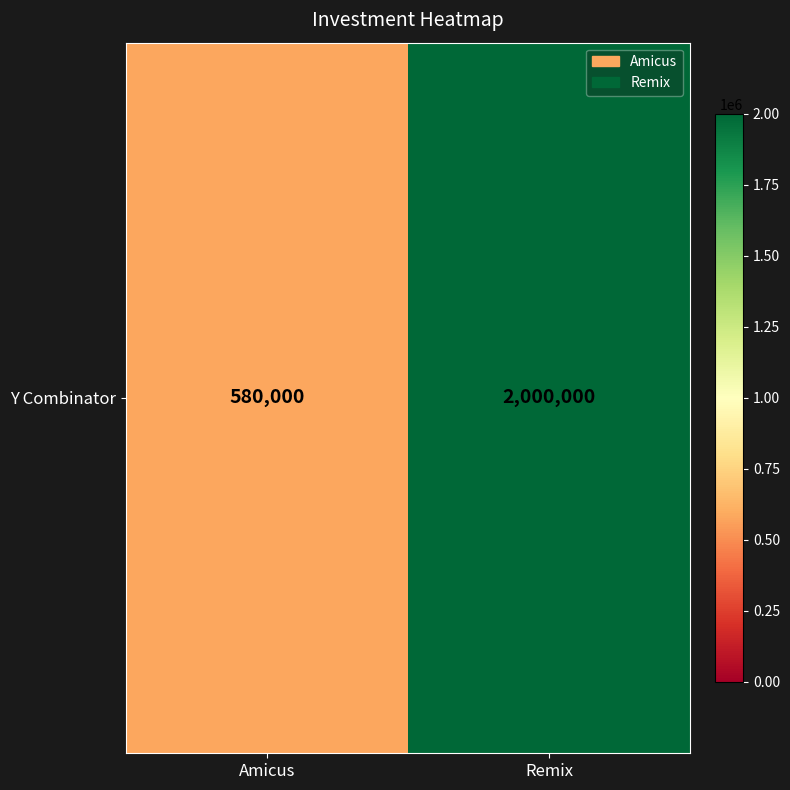

Reading left to right, what are all the values shown in this chart?

580000	2000000